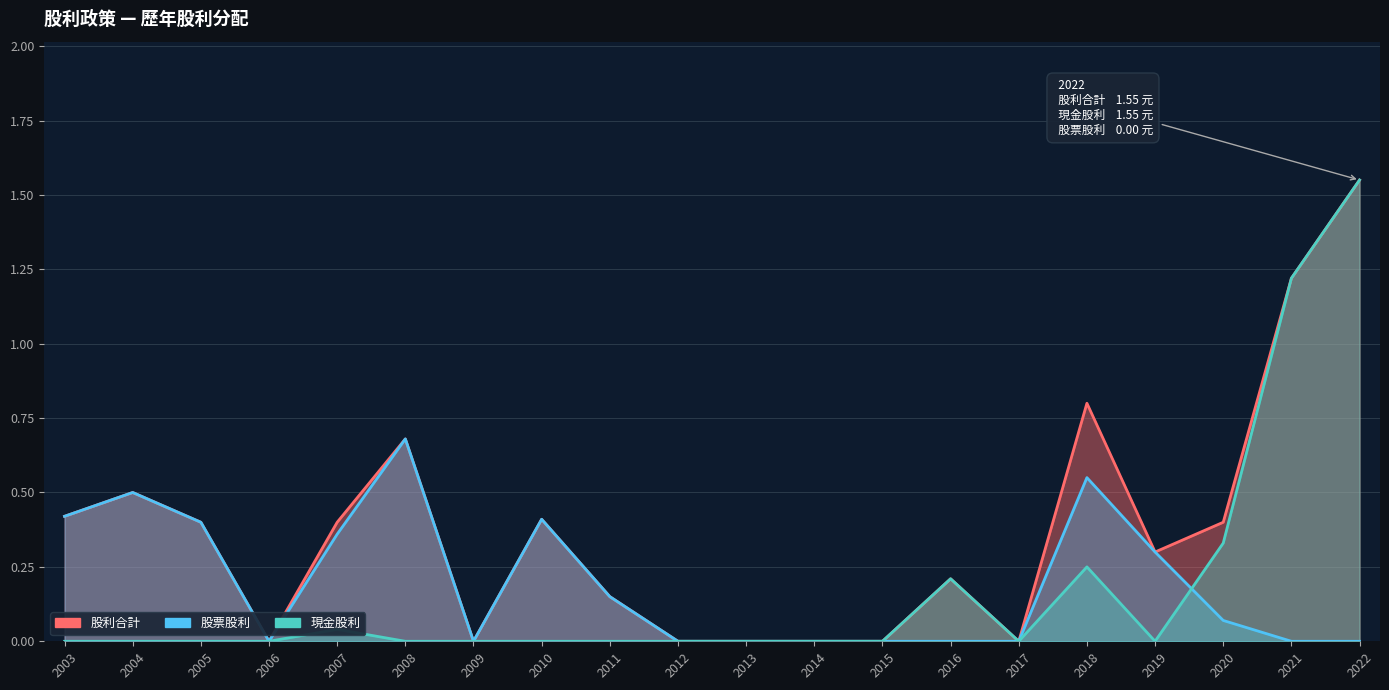

List the series in order of their peak value, highest first.

股利合計, 現金股利, 股票股利